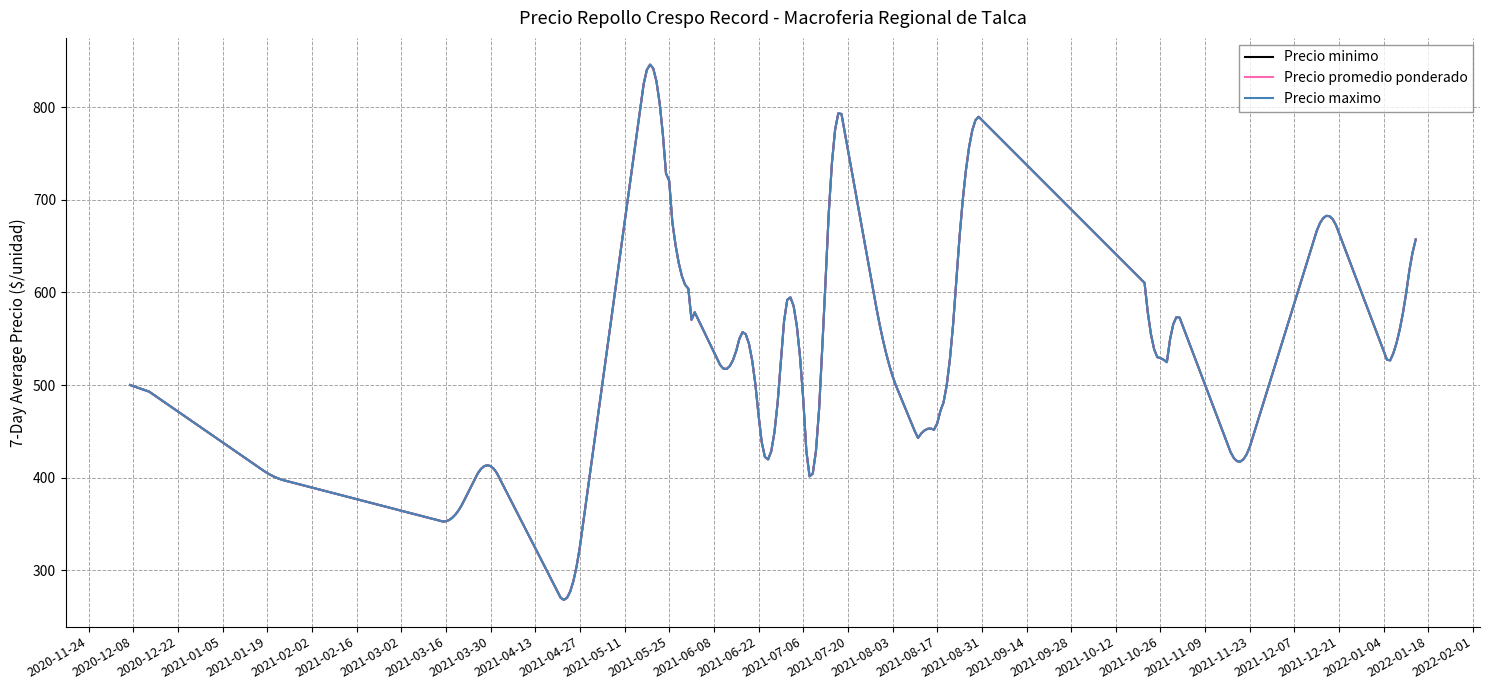

At how many categories does at least one series exceed 708?

5